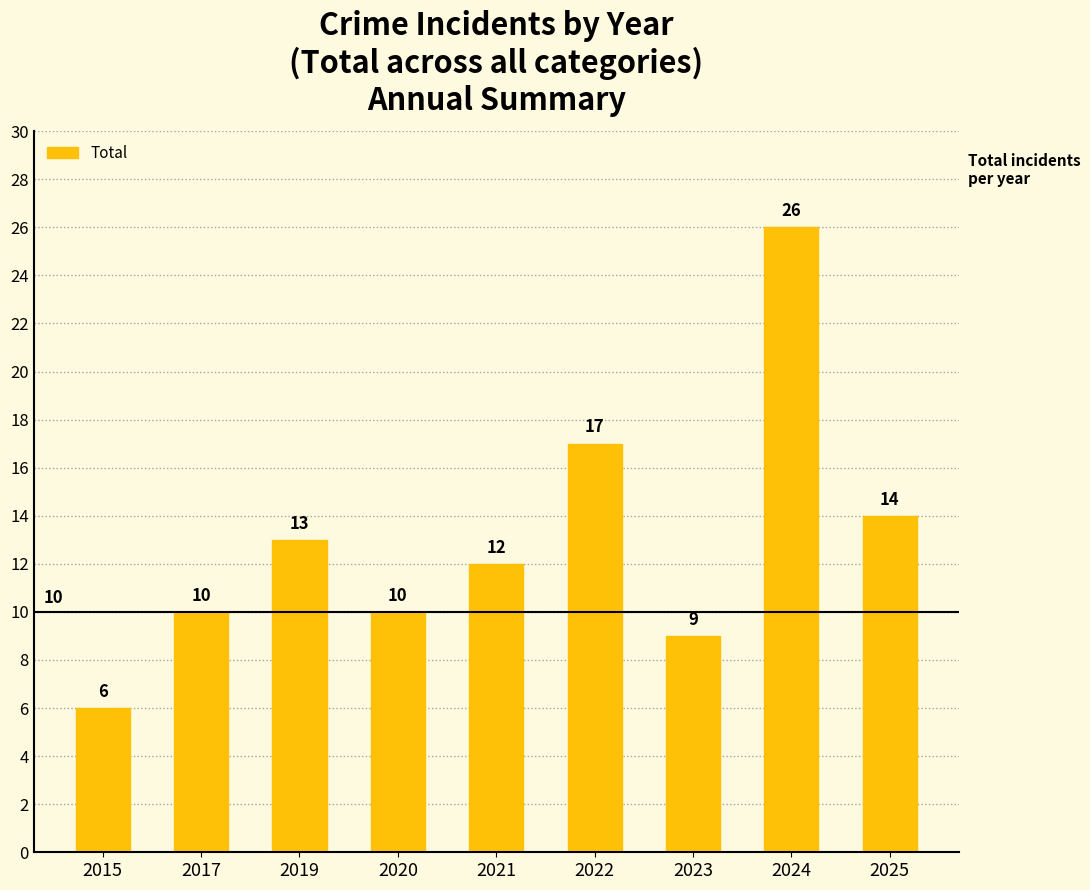

The chart shows a value of 3 at 2023. True or false?

False